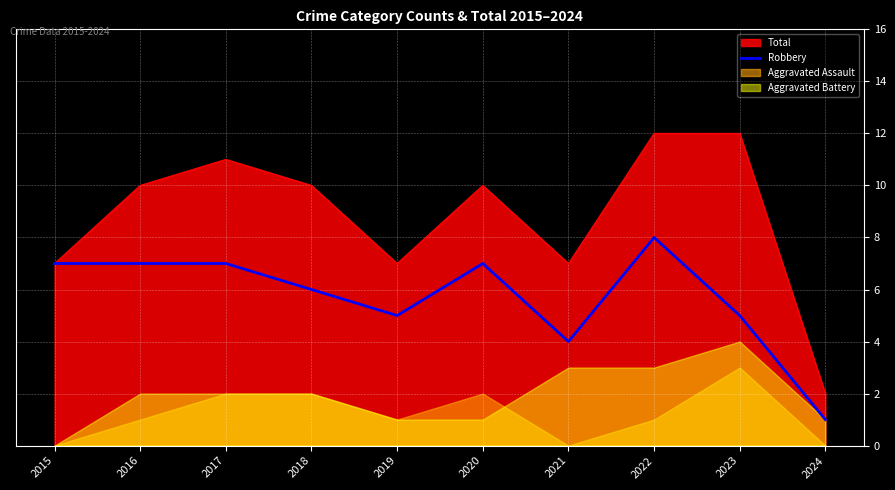

Which category has the highest value in the Robbery series?

2022